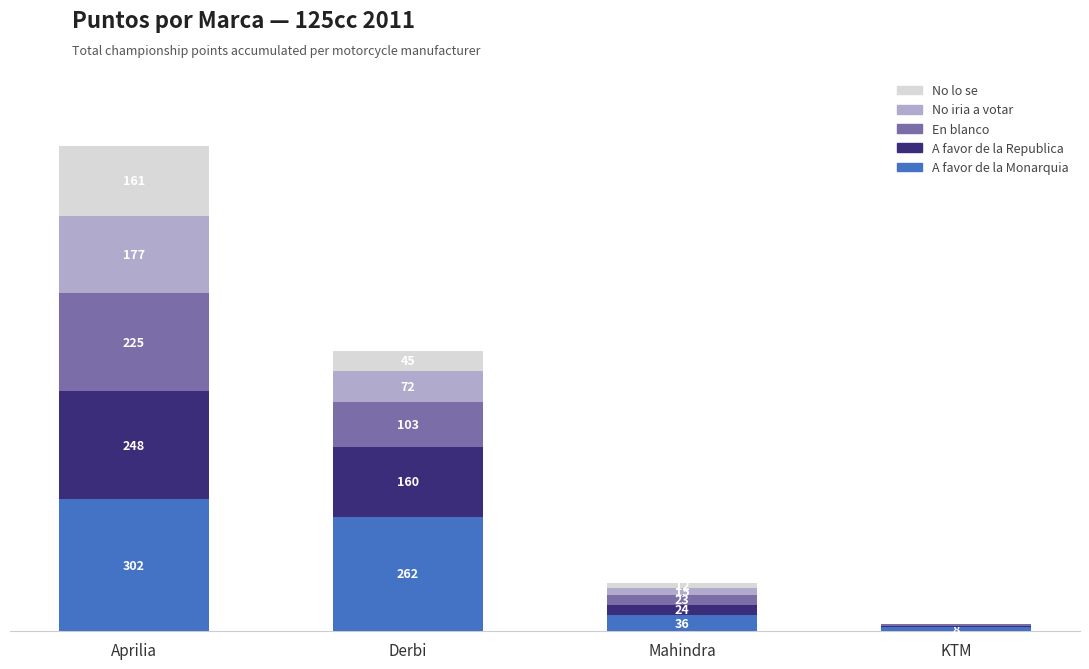

Which category has the highest value in the A favor de la Monarquia series?

Aprilia